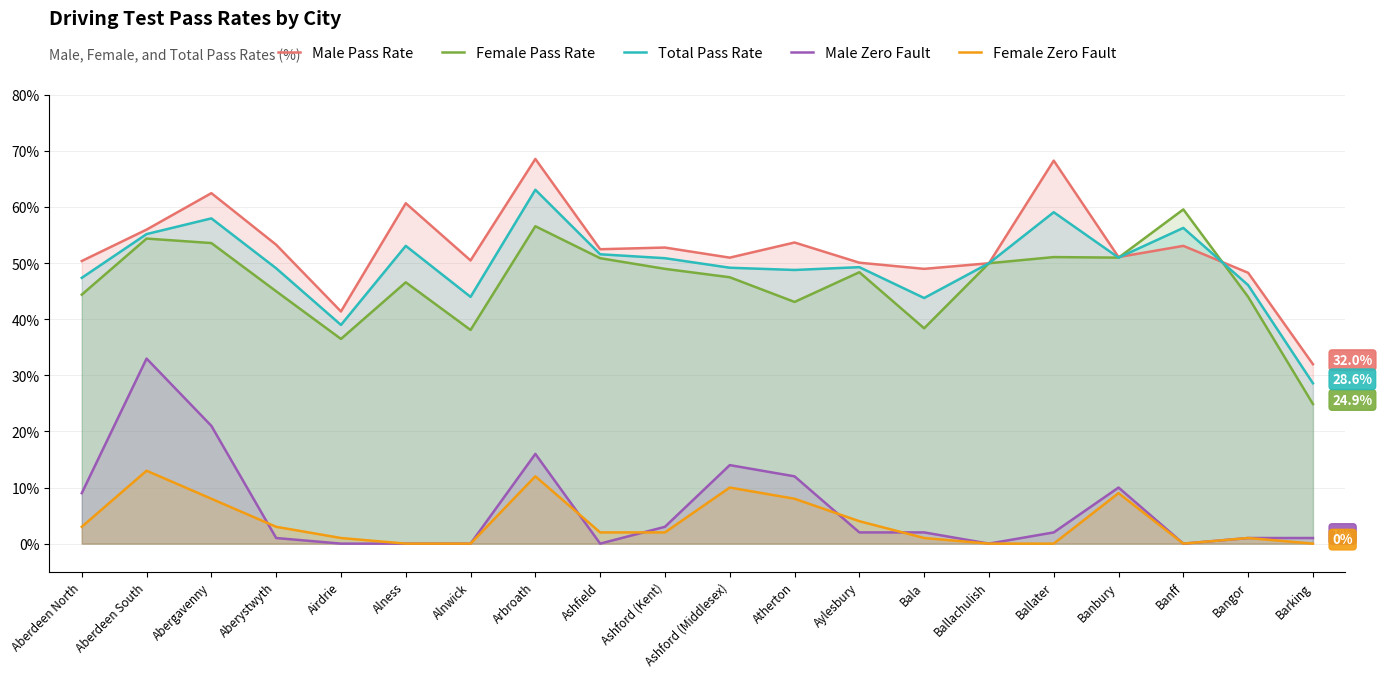

What are all the series names shown in the legend?

Male Pass Rate, Female Pass Rate, Total Pass Rate, Male Zero Fault, Female Zero Fault